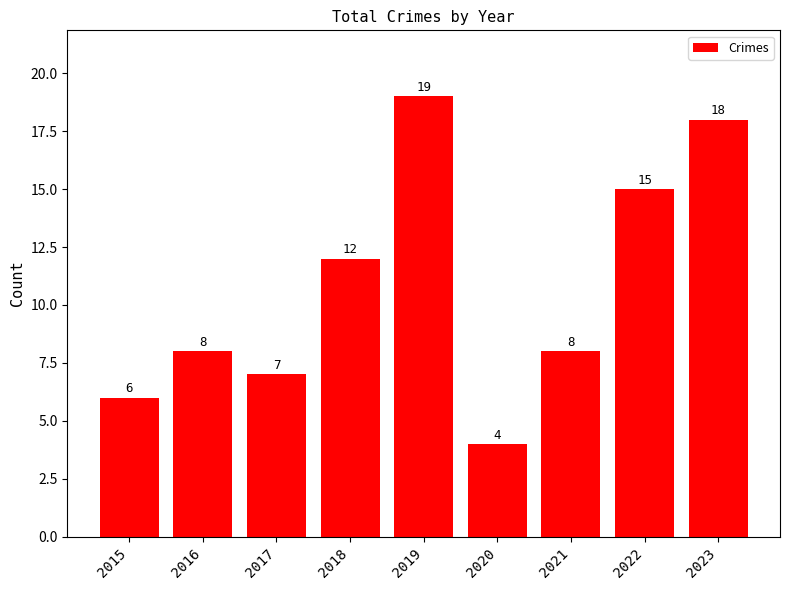

Approximately how many times larger is the value at 2018 compared to 2015?

2.0